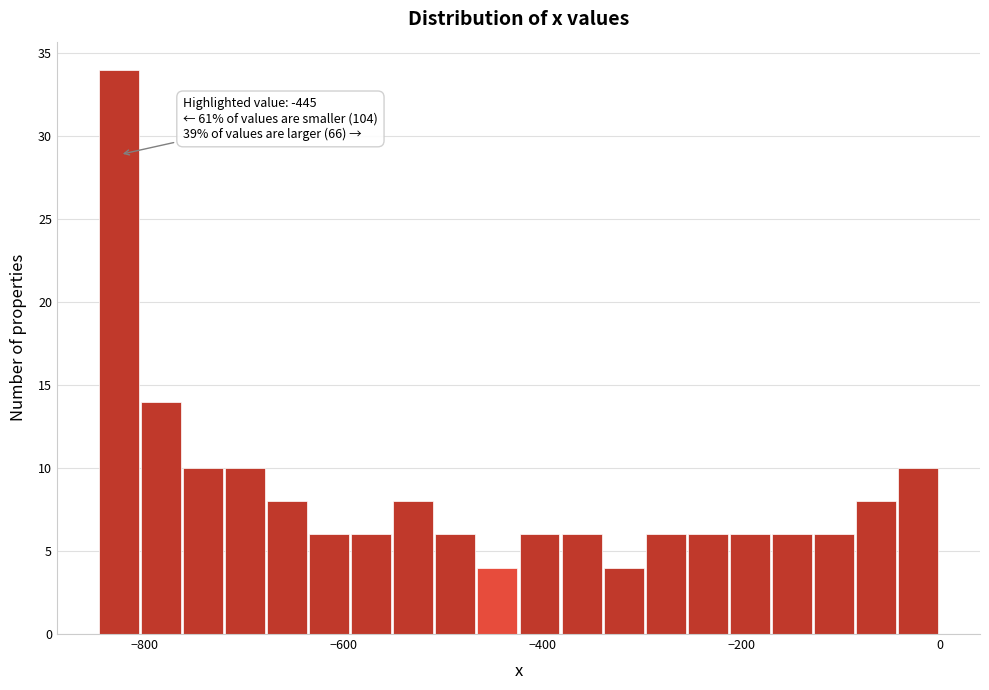

Around what value on the x-axis is the tallest bar? Give the approximate position of its centre, as read against the axis.

-820